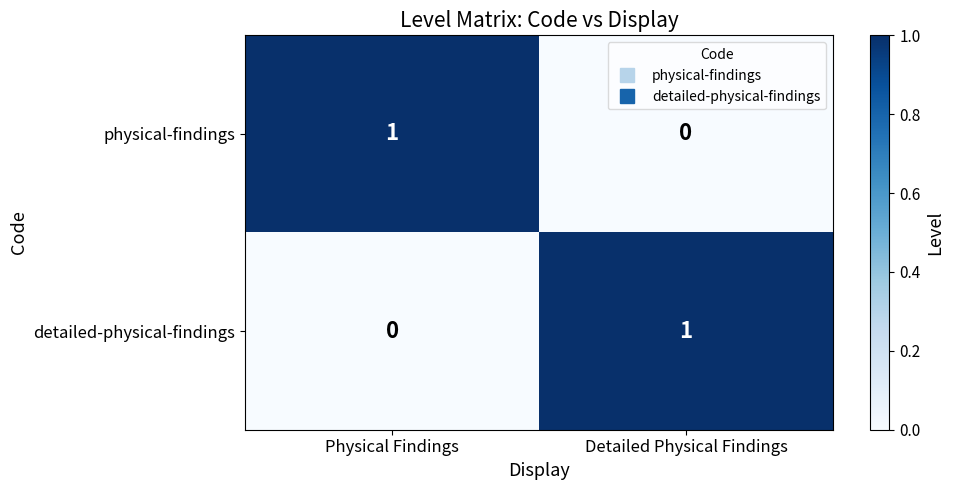

Reading left to right, transcribe all the data shown in this chart.

physical-findings: Physical Findings=1	Detailed Physical Findings=0
detailed-physical-findings: Physical Findings=0	Detailed Physical Findings=1